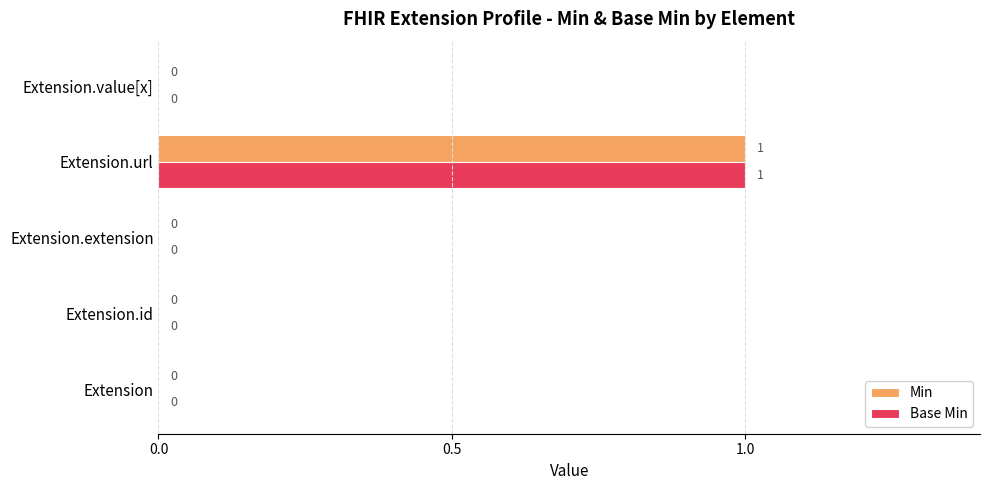

At which category is the sum across all series the highest?

Extension.url